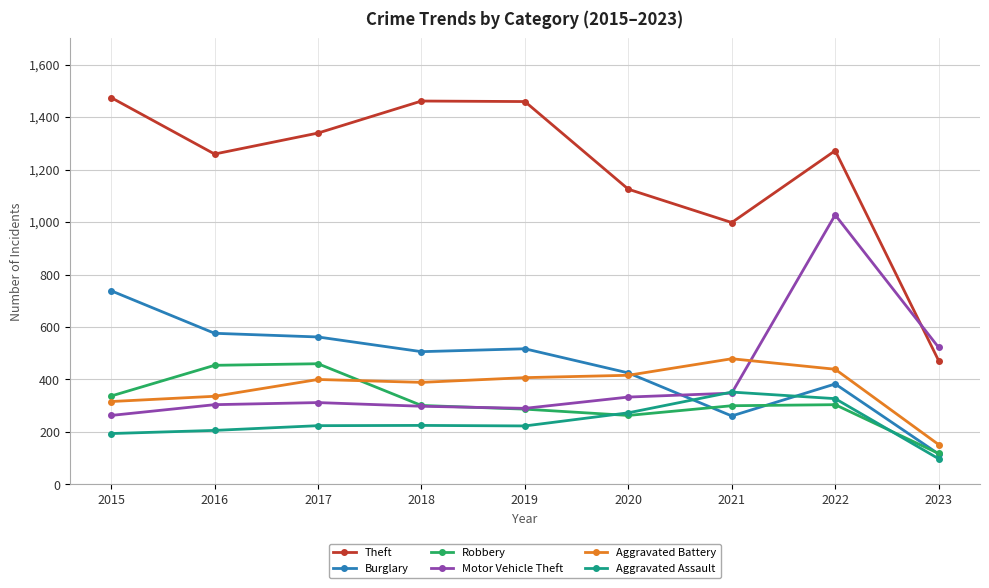

True or false: Aggravated Assault and Theft cross at least once.

False